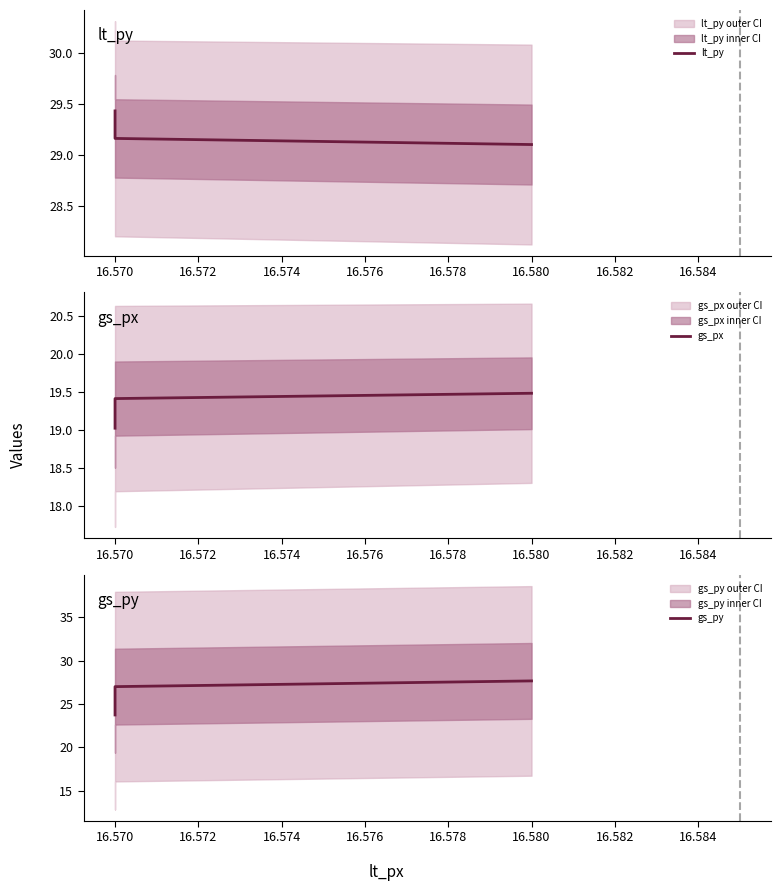

List the series in order of their peak value, highest first.

lt_py, gs_py, gs_px